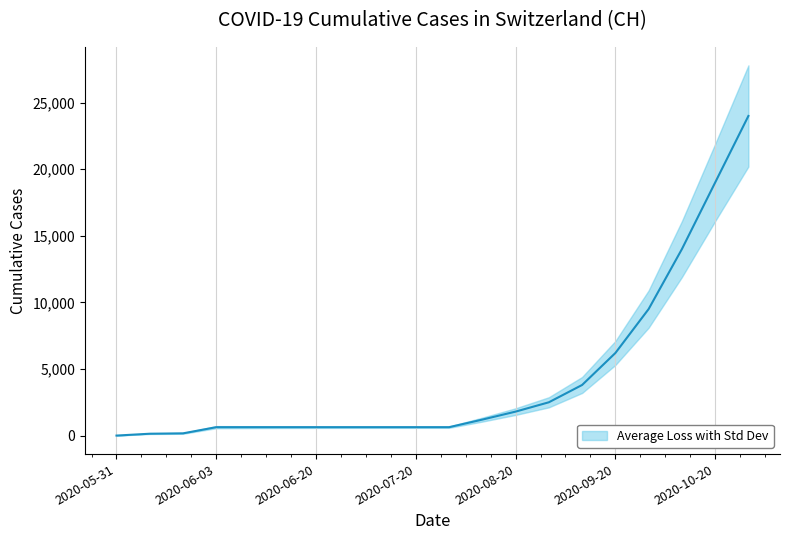

Reading right to left, transcribe all the data shown in this chart.

24000	19000	14000	9500	6200	3800	2500	1800	1200	631	631	631	631	631	631	631	631	167	139	0